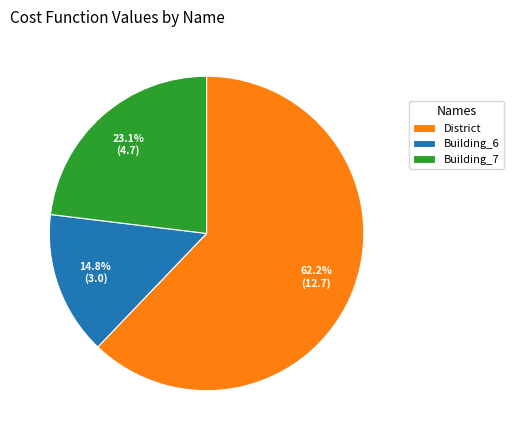

Is the sum of Building_6 and District greater than half?

Yes